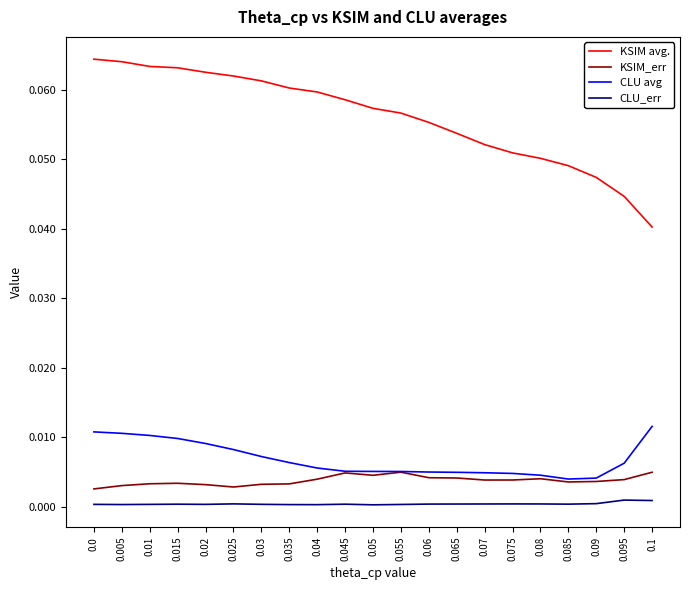

Which series has the widest spread of values?

KSIM avg.